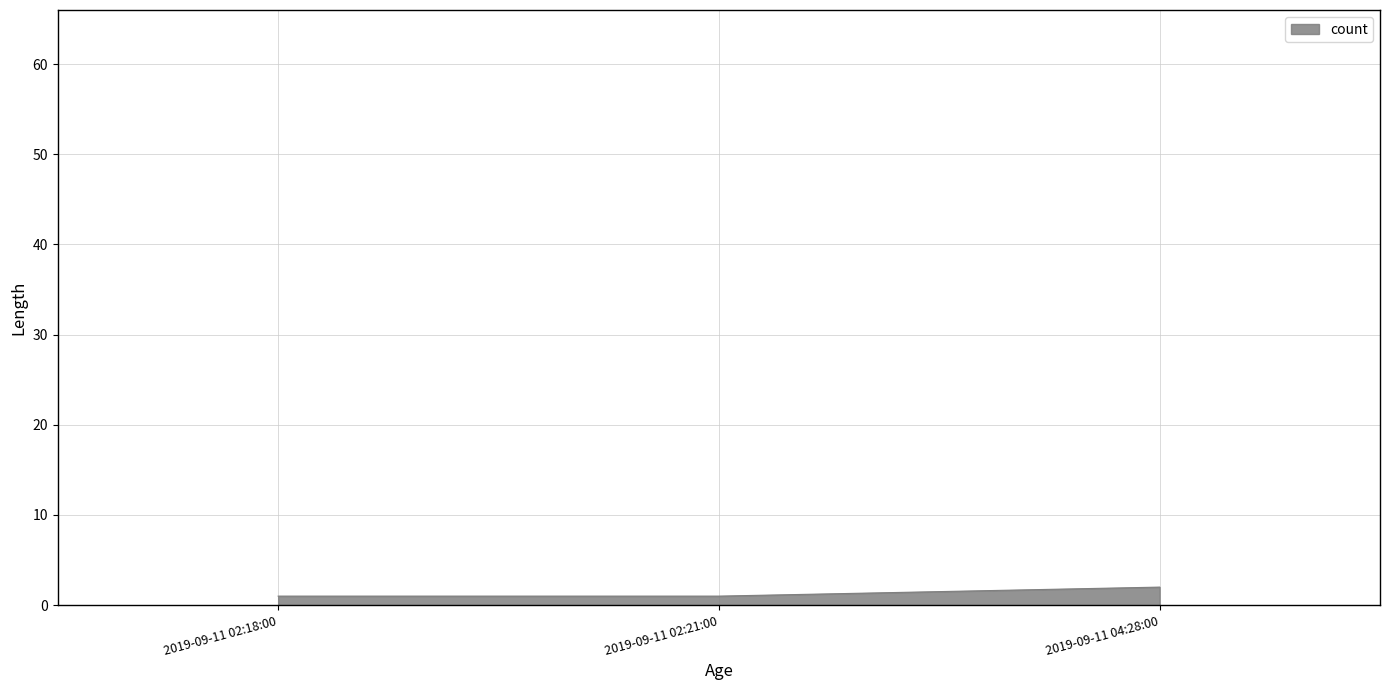

What is the change in value from 2019-09-11 02:18:00 to 2019-09-11 04:28:00?

+1